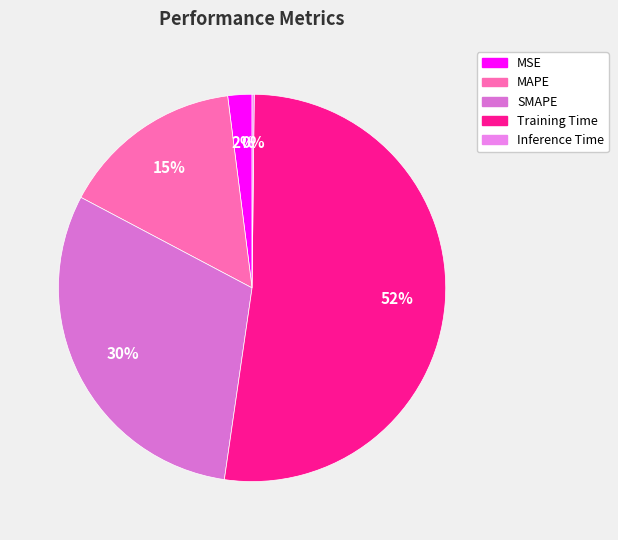

Combined, what portion of the pie is SMAPE and MAPE?

45.7%